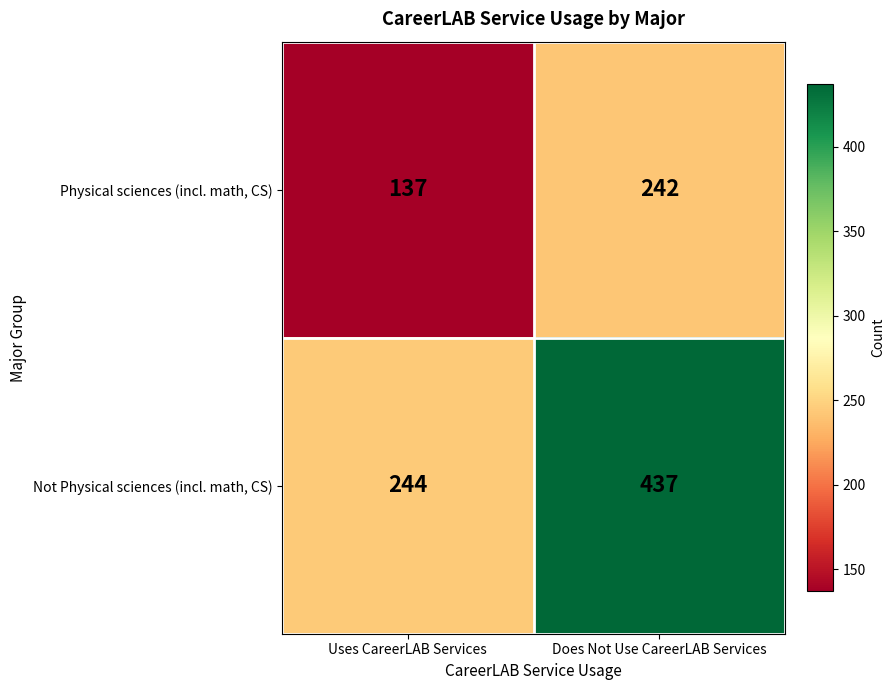

Which series has the largest total across all categories?

Not Physical sciences (incl. math, CS)